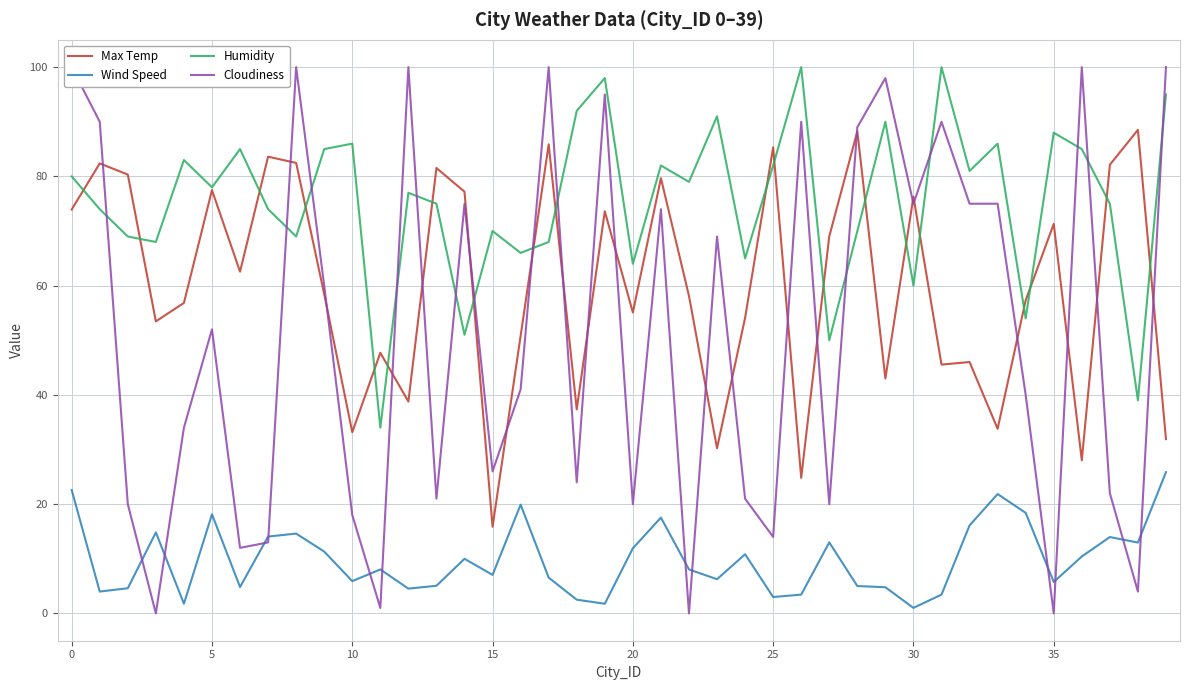

In Max Temp, how many points are lower than both neighbors (excluding endpoints)?

13